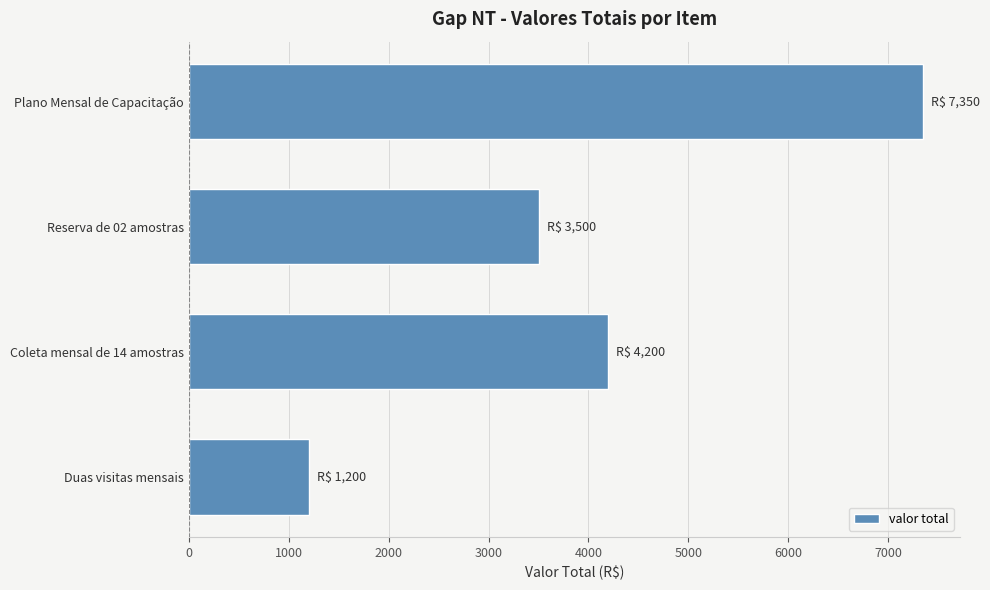

Reading top to bottom, list all the values displayed in this chart.

Plano Mensal de Capacitação=7350	Reserva de 02 amostras=3500	Coleta mensal de 14 amostras=4200	Duas visitas mensais=1200